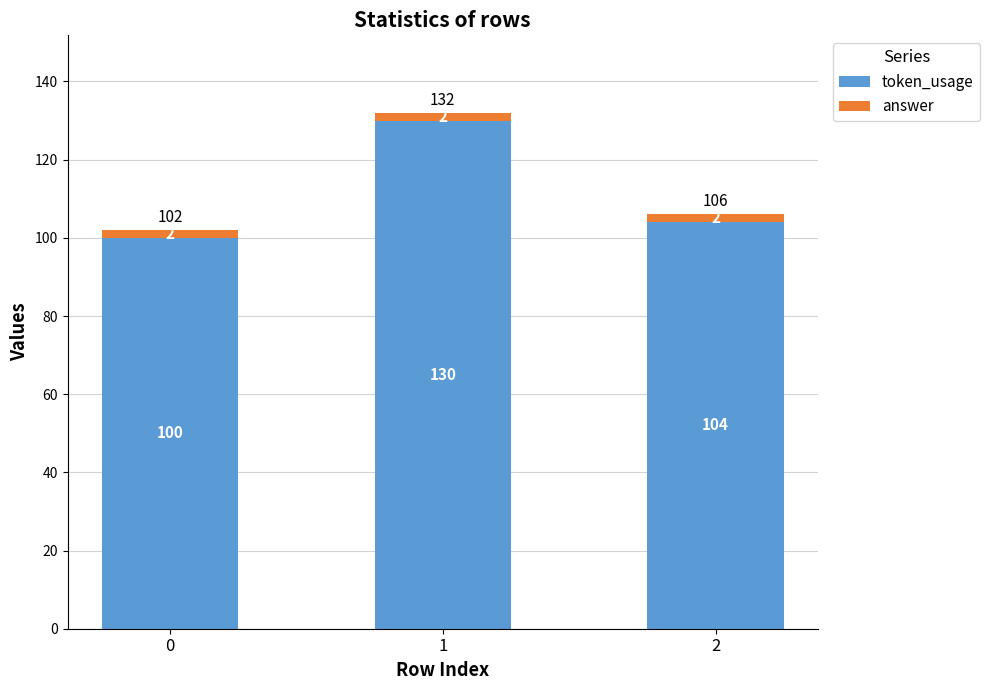

What is the sum of all token_usage values?

334